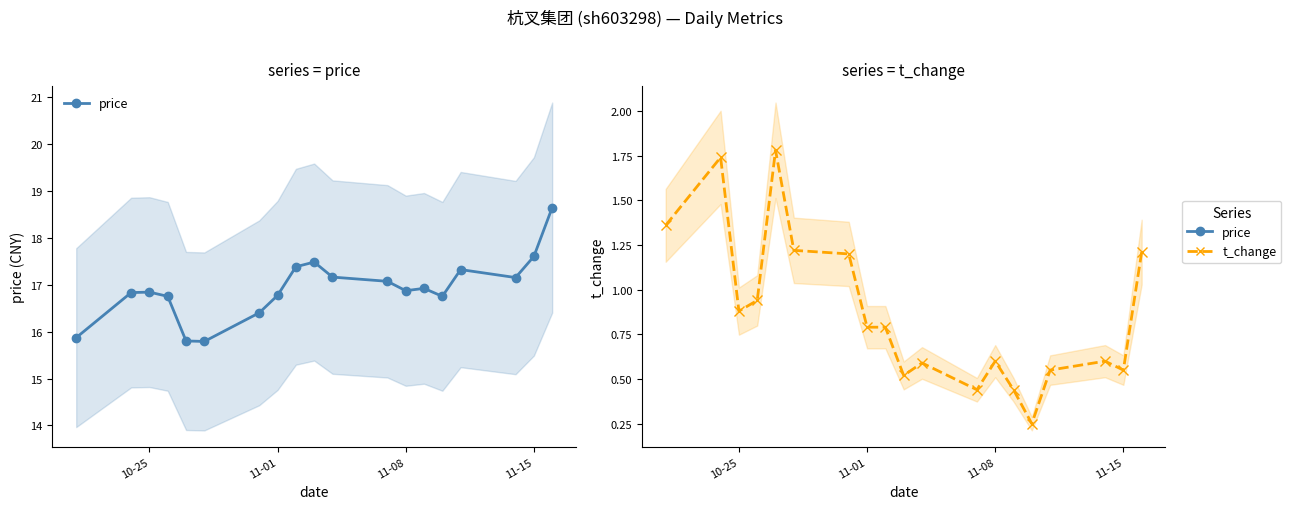

Does the chart display data point markers on the line(s)?

Yes